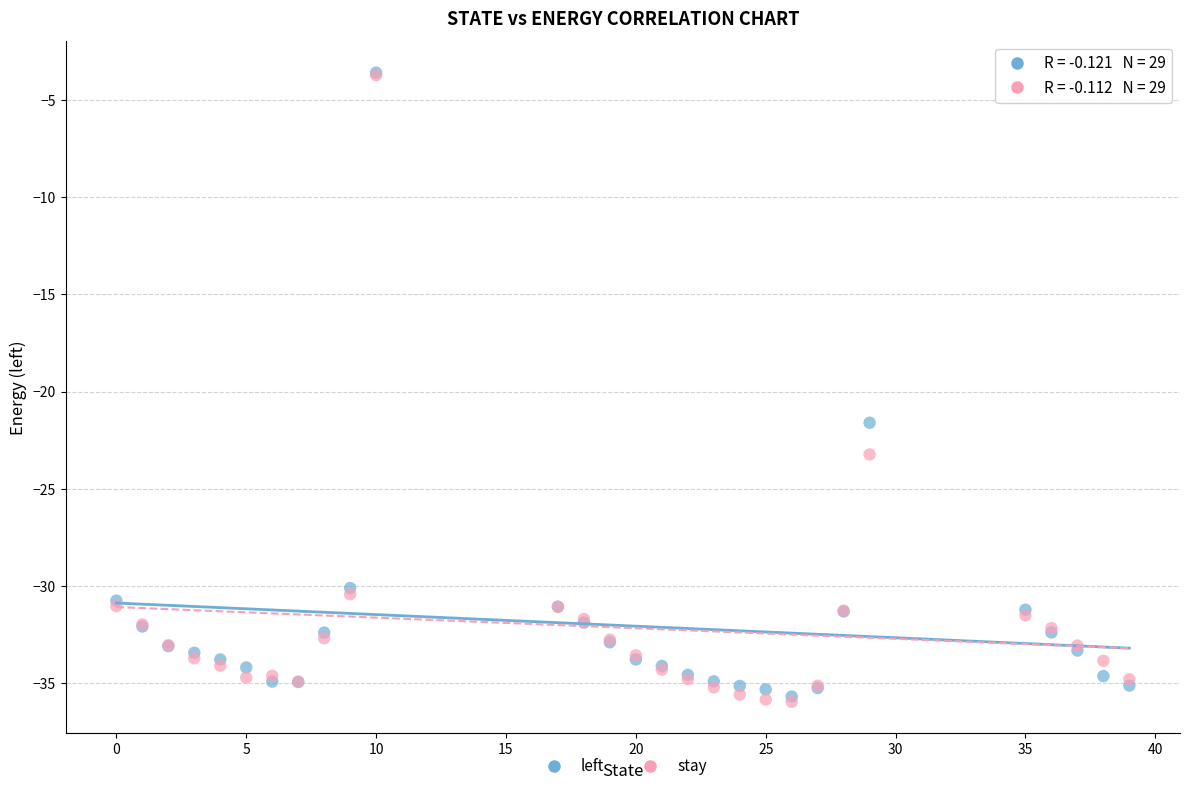

In the stay series, what Y value is closest to -19?

-23.2